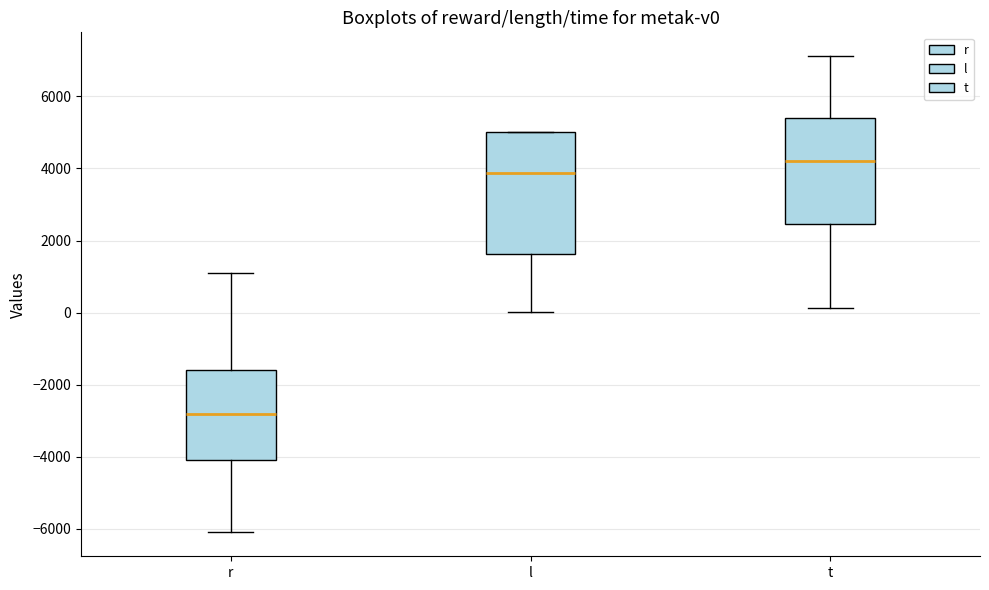

Reading left to right, transcribe this box plot: for each box, give where its median line is, the range the box spans, and where its two whiskers end, as read against the y-axis. The values are not printed on the chart, so give them approximately, as read against the axis.

r: median -2800, box -4200 to -1600, whiskers -6200 to 1200
l: median 3800, box 1600 to 5000, whiskers 0 to 5000
t: median 4200, box 2400 to 5400, whiskers 200 to 7200